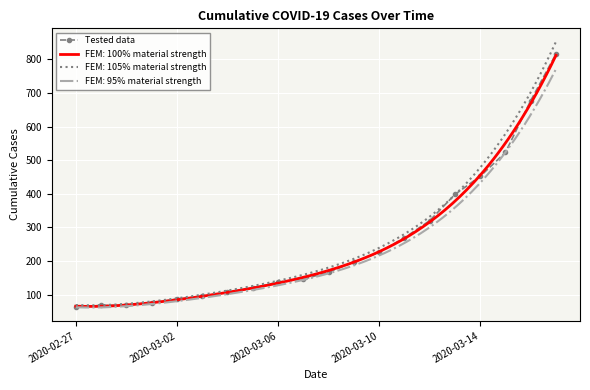

The chart shows a value of 46 at 10. True or false?

False